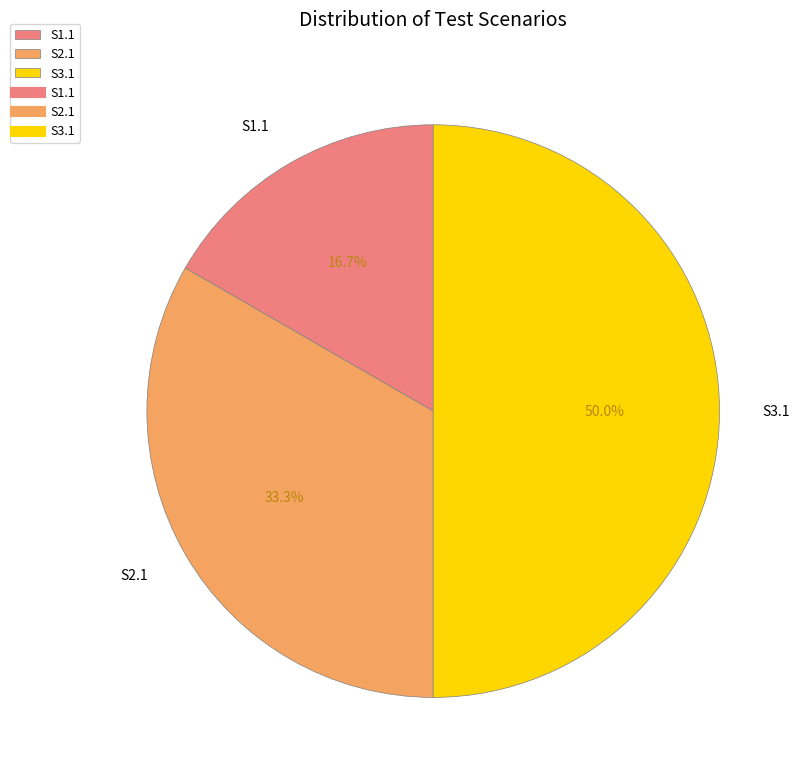

To the nearest percent, what portion does S1.1 represent?

17%